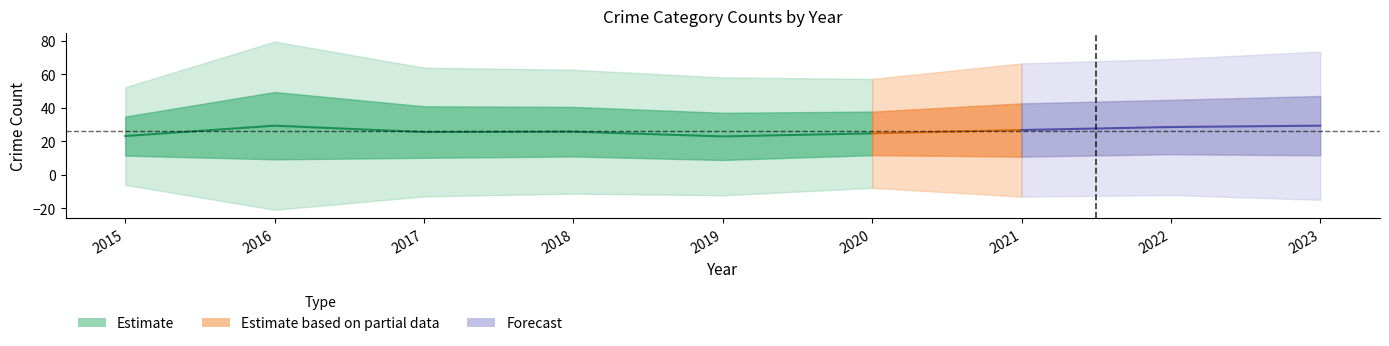

How many lines are shown in the chart?

1